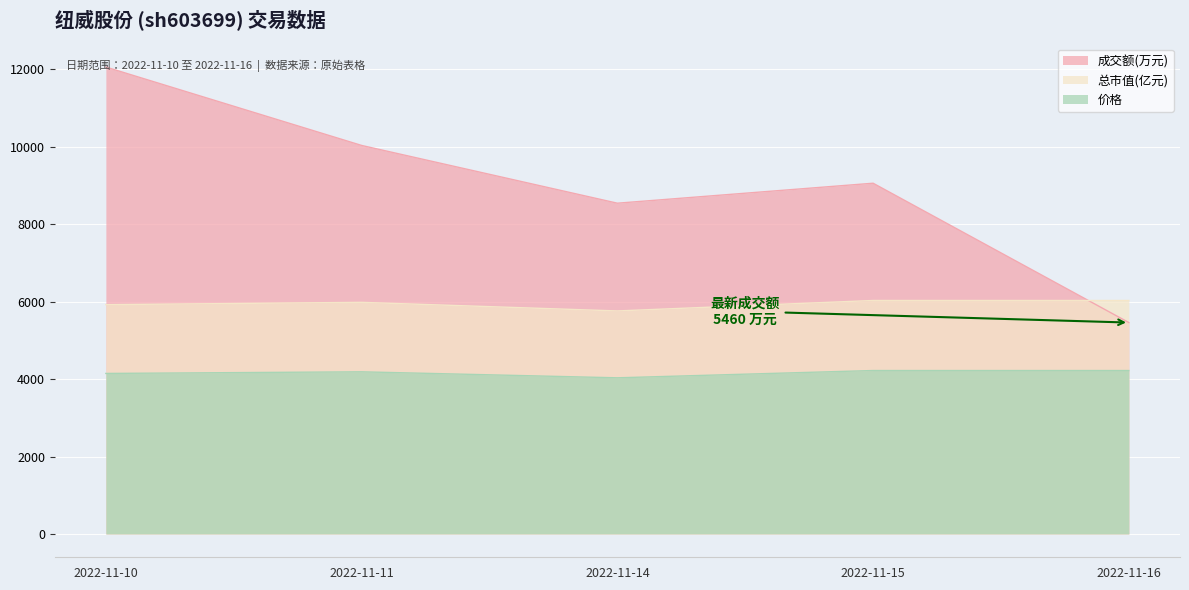

What is the sum of the 成交额(万元) values at 2022-11-11 and 2022-11-15?

19094.0